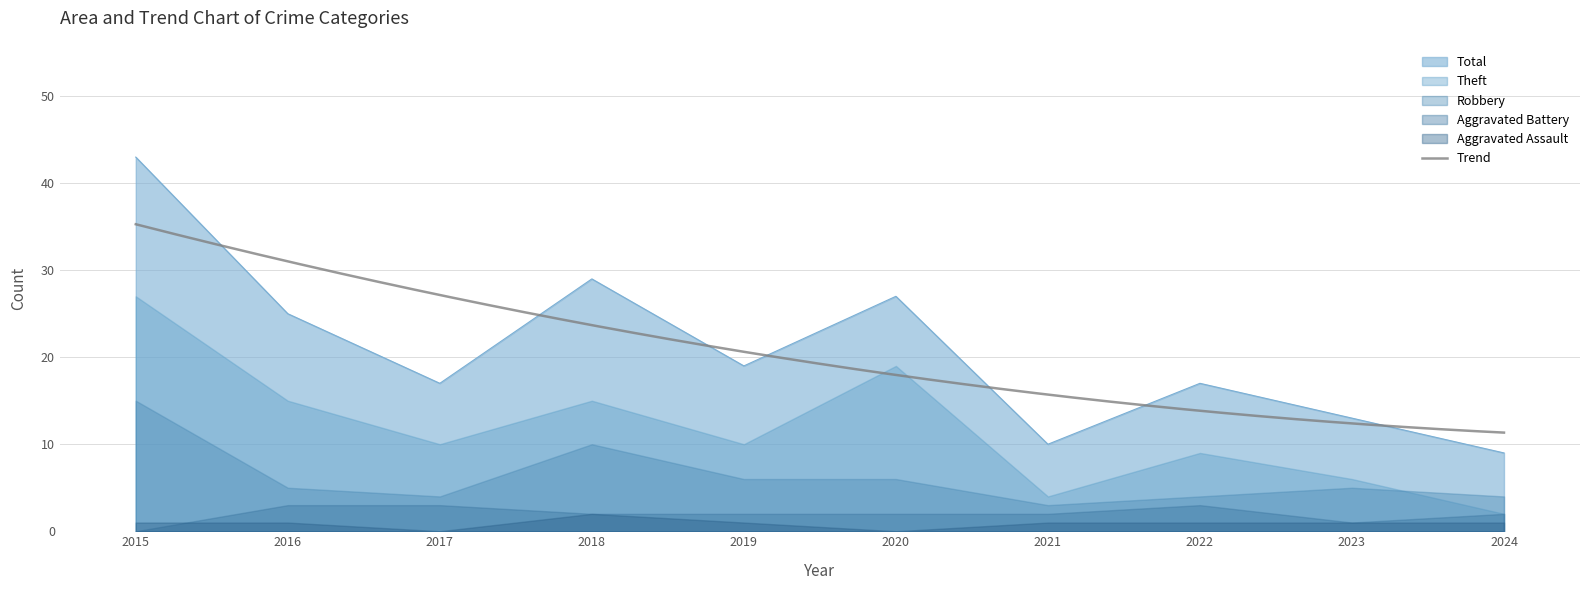

True or false: Aggravated Assault and Robbery cross at least once.

False